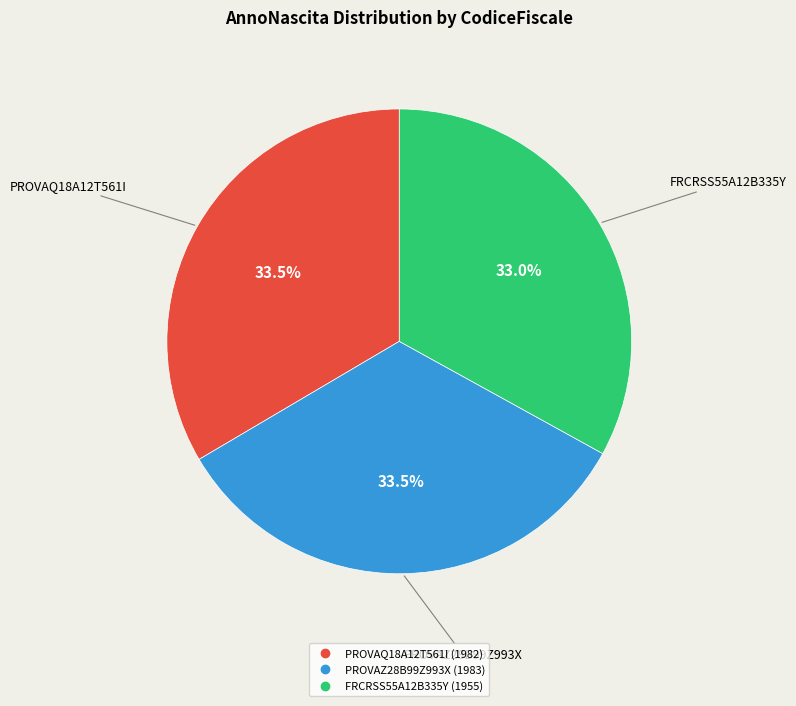

Approximately how many times larger is the value at PROVAQ18A12T561I compared to FRCRSS55A12B335Y?

1.0